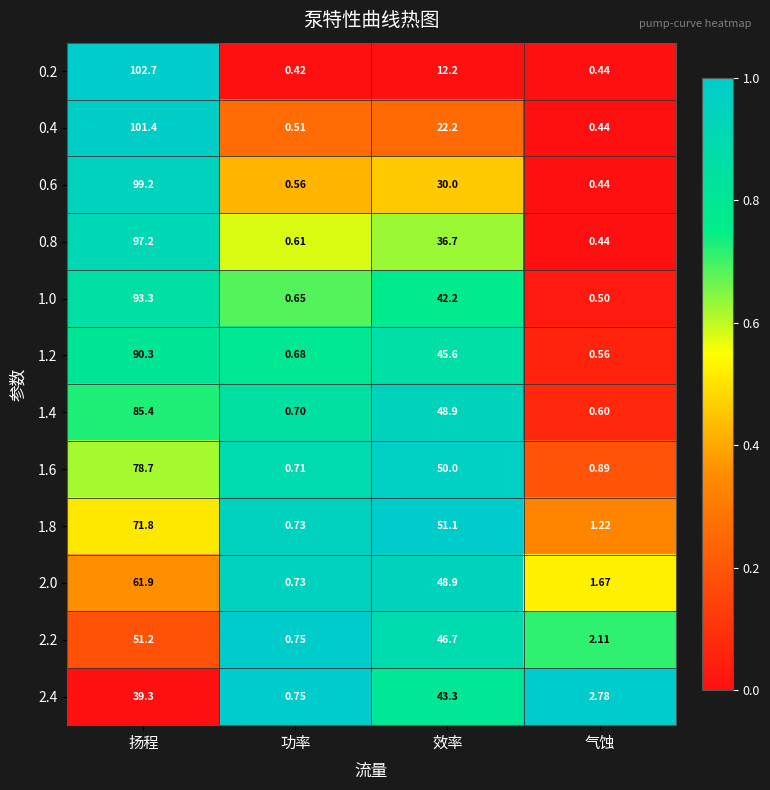

At which label is 0.2 closest to 51?

效率